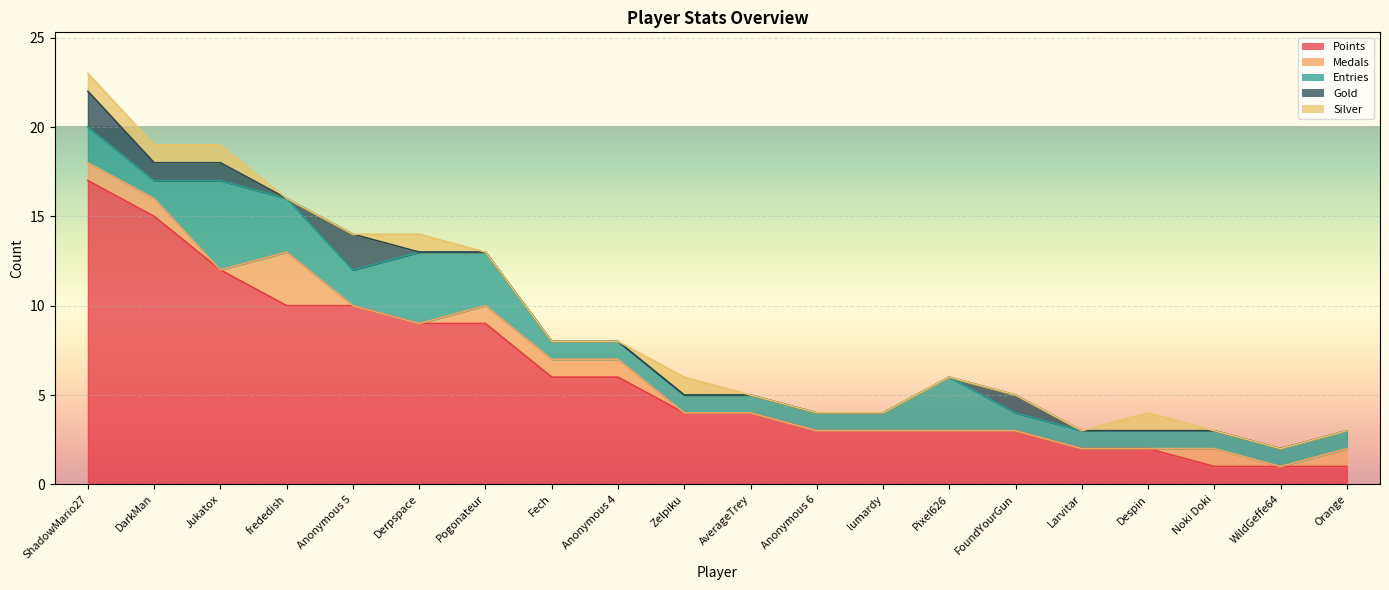

Which series ends up on top after the final intersection of Silver and Gold?

Silver